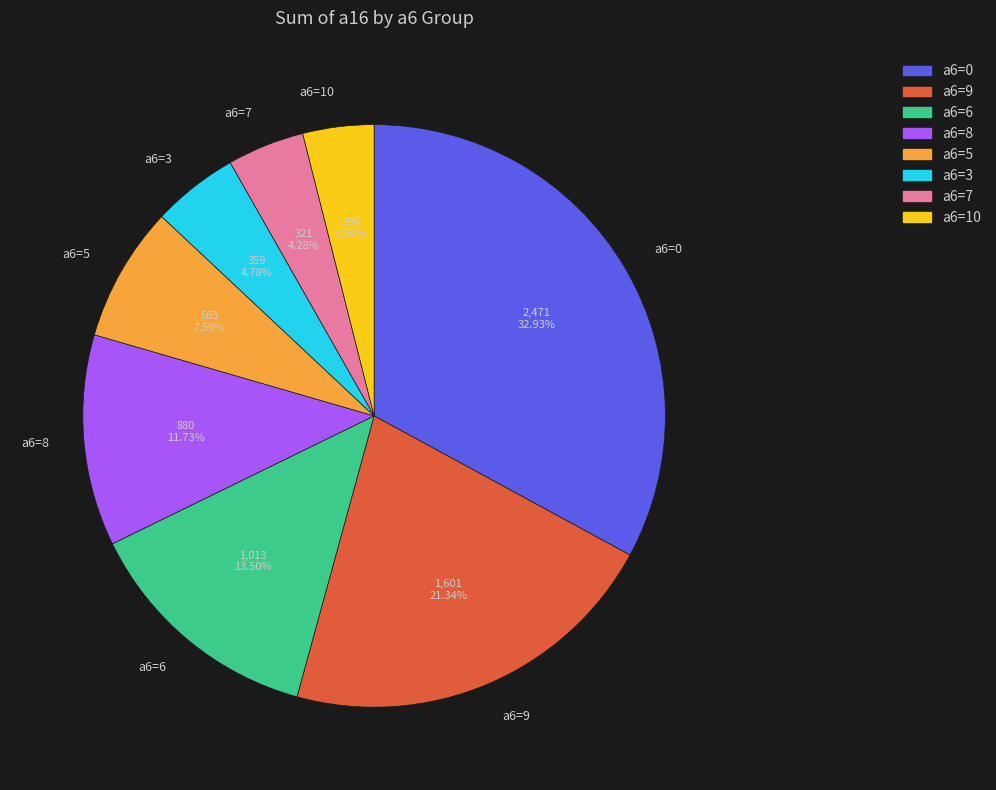

How many segments does this pie chart have?

8